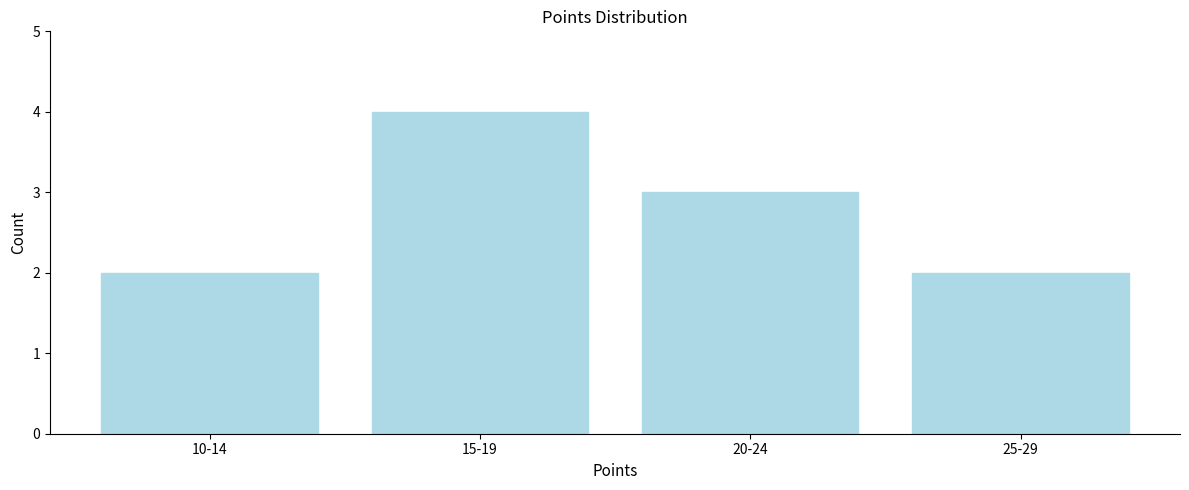

Reading left to right, extract all data points from this chart.

10-14=2	15-19=4	20-24=3	25-29=2